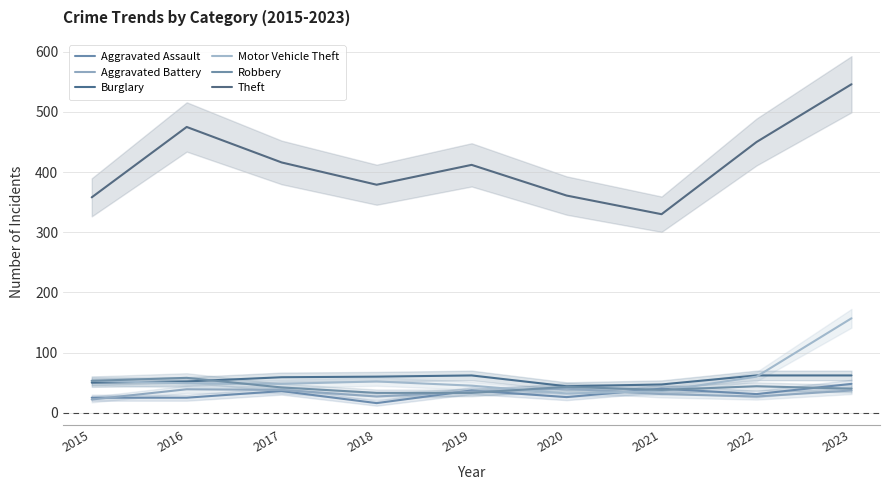

Which series has the largest range (max minus min)?

Theft